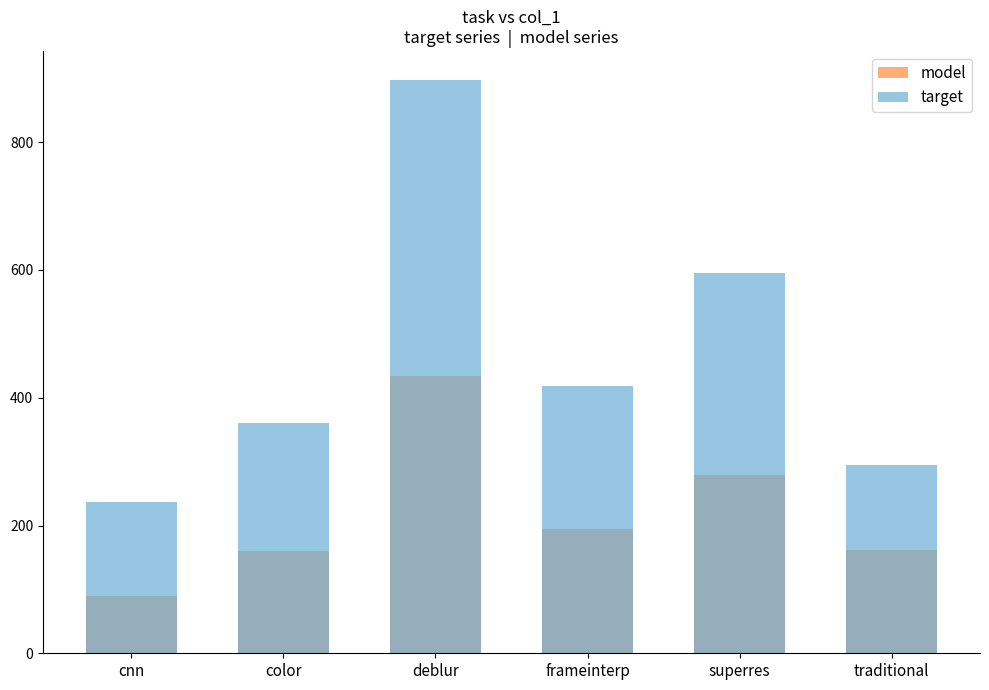

At which category is the sum across all series the highest?

deblur